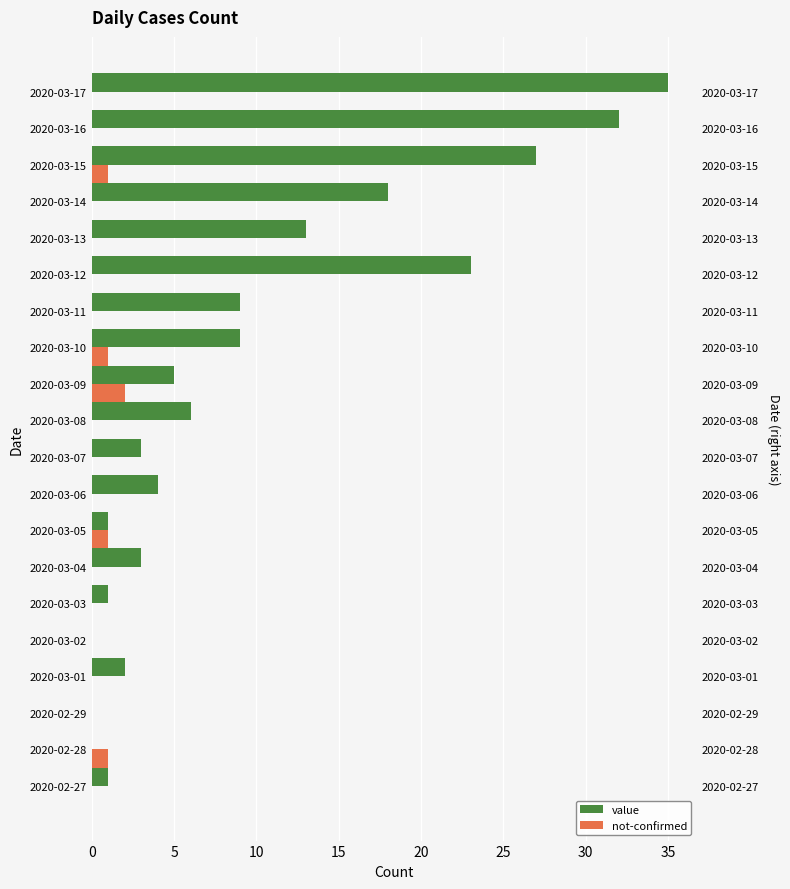

Rank the series by their average value, from highest to lowest.

value, not-confirmed